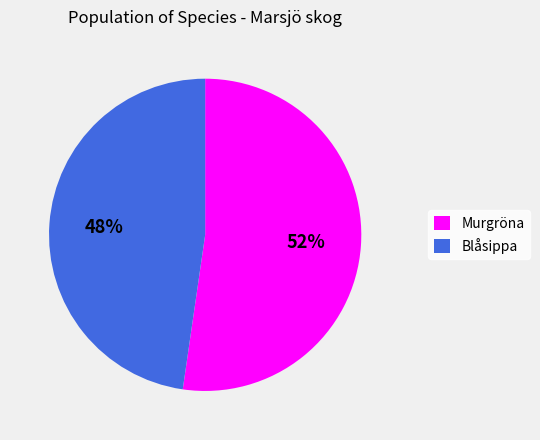

Rank the categories by value from highest to lowest.

Murgröna, Blåsippa